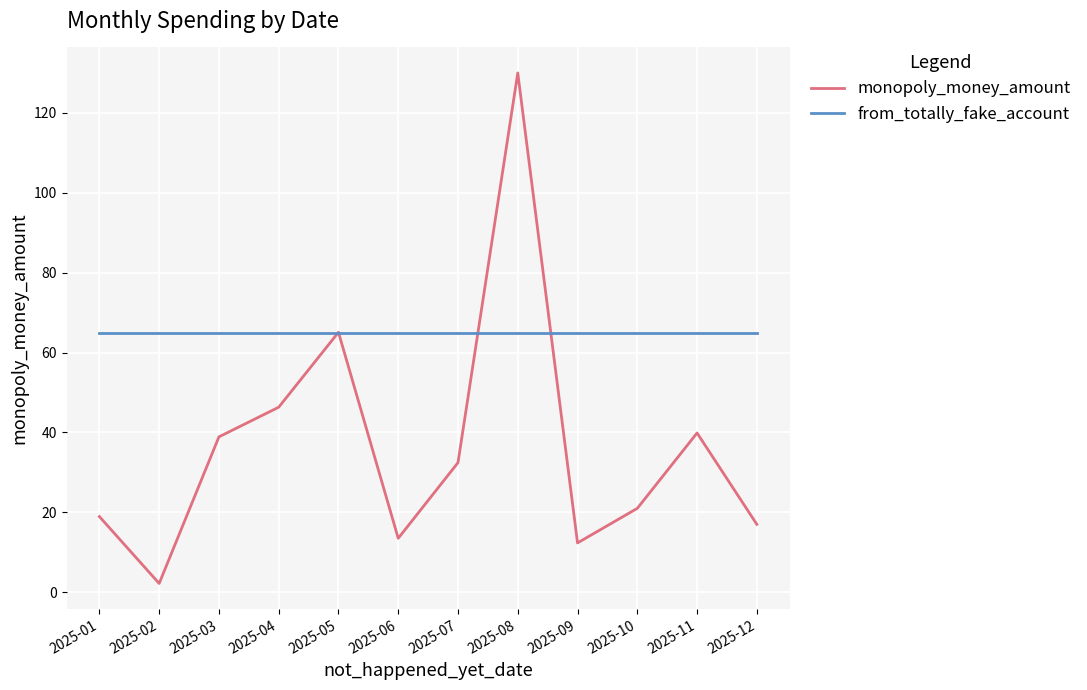

What are all the series names shown in the legend?

monopoly_money_amount, from_totally_fake_account